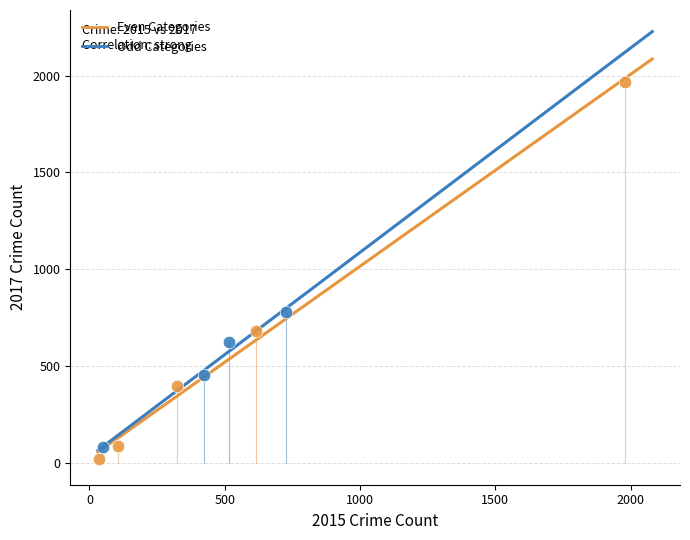

Which series contains the highest Y value?

Even Categories